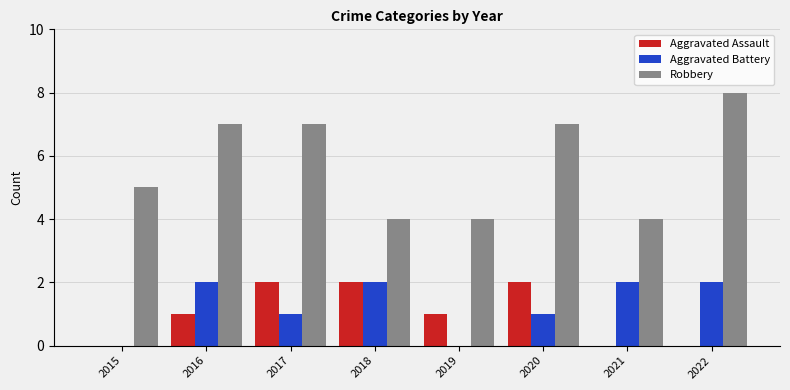

How many groups of bars are there?

8